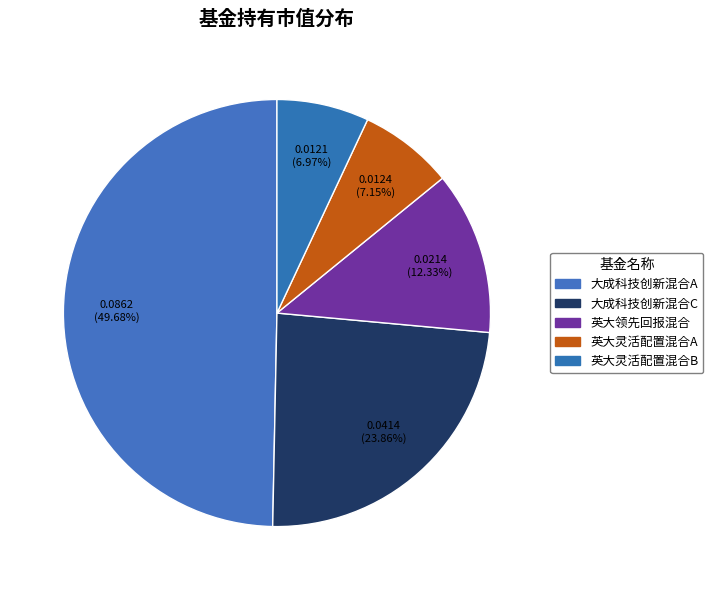

The 大成科技创新混合C slice represents 24% of the pie. True or false?

True